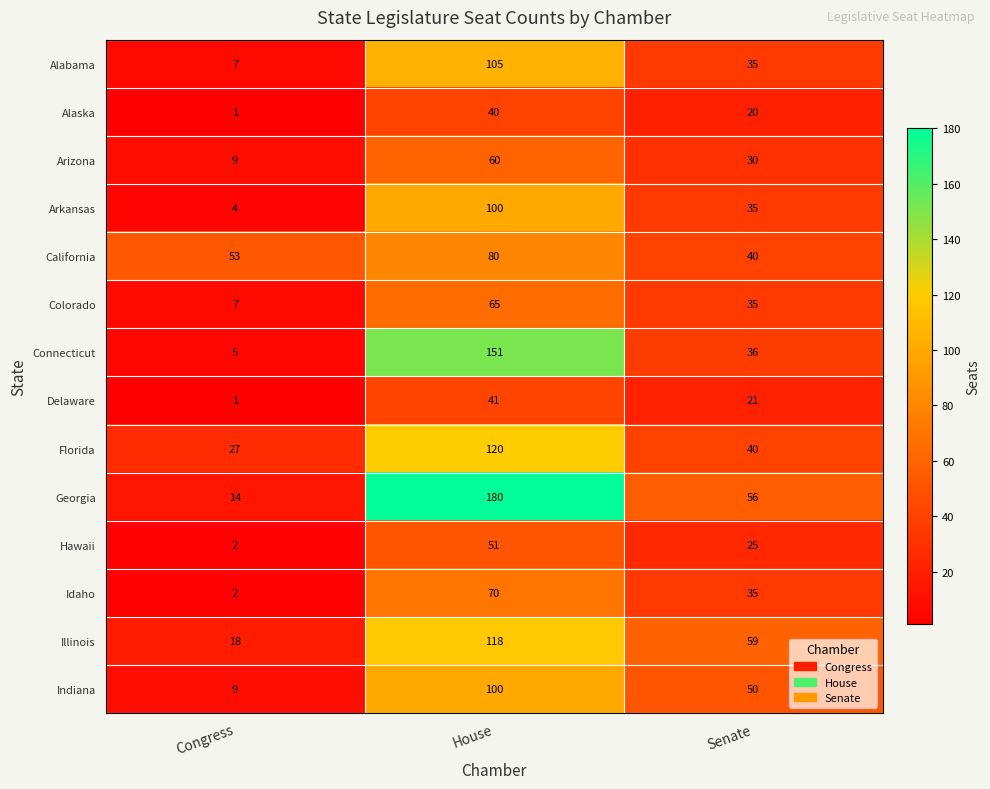

The Hawaii series shows 51 at House. True or false?

True